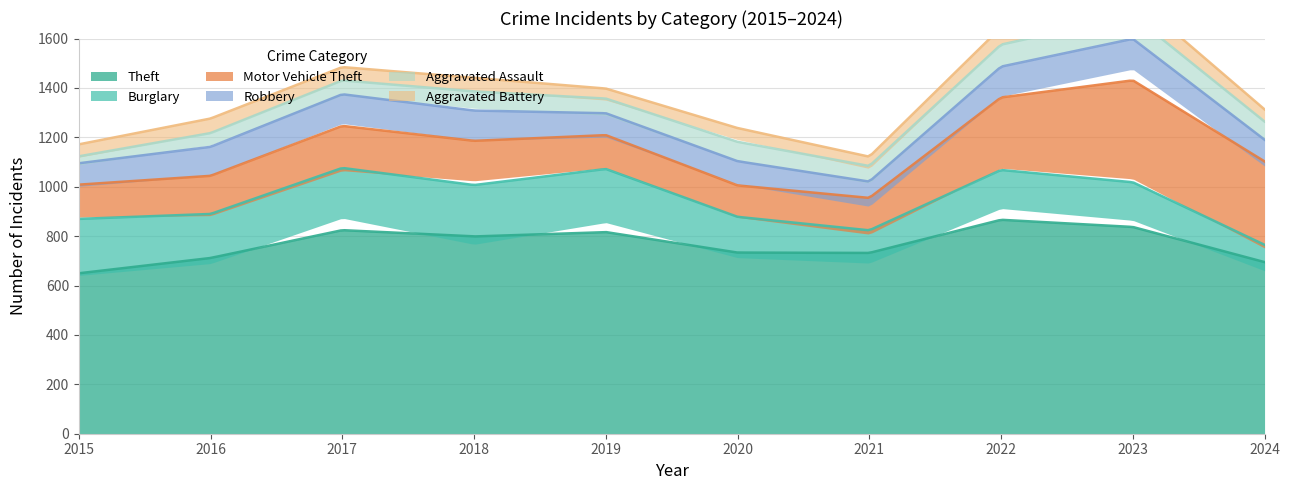

Where does the Burglary series first go above 192?

2015